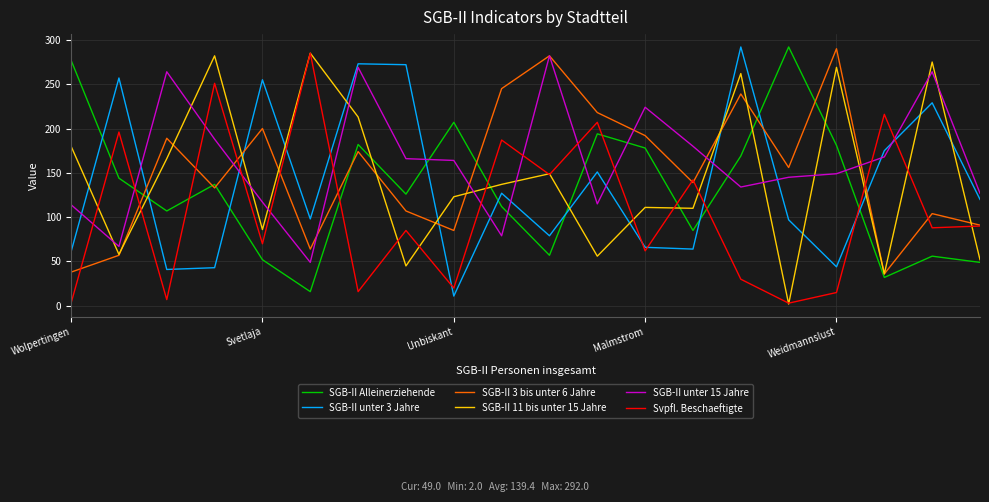

What is the greatest value displayed?

292